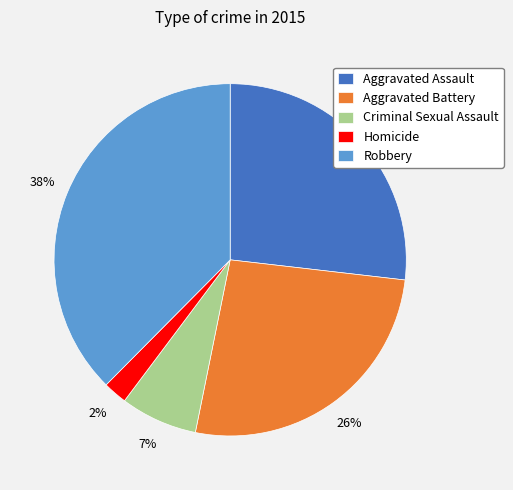

What percentage is the Aggravated Battery slice, to the nearest percent?

26%